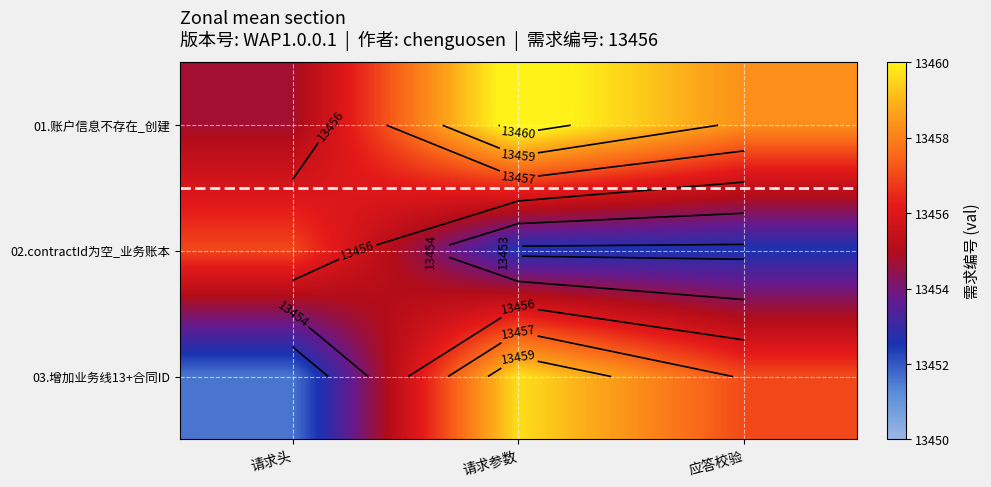

What is the sum of the 02.contractId为空_业务账本 values at 应答校验 and 请求头?

26909.5